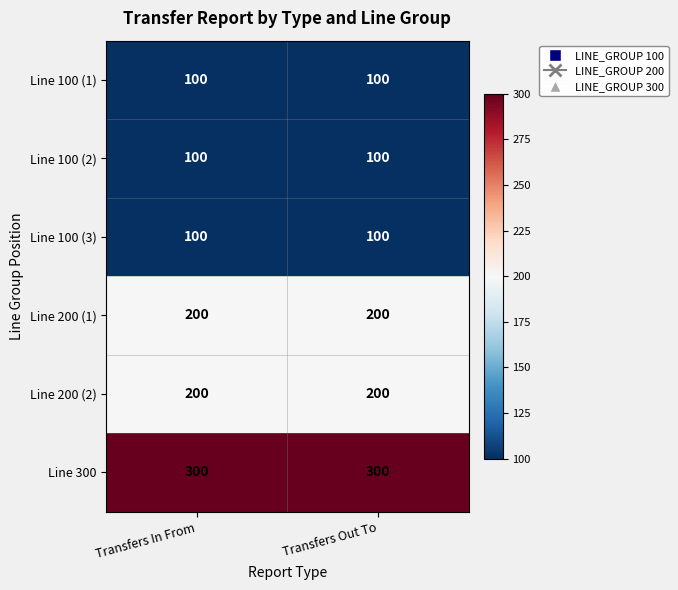

The value of Line 200 (1) at Transfers Out To is 200. True or false?

True